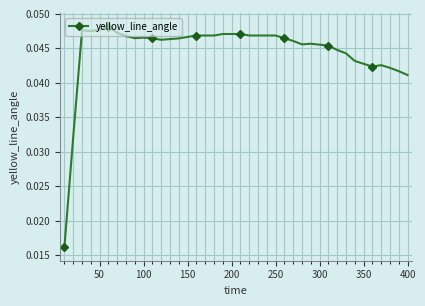

True or false: there are more than 0 points higher than both neighbors.

True